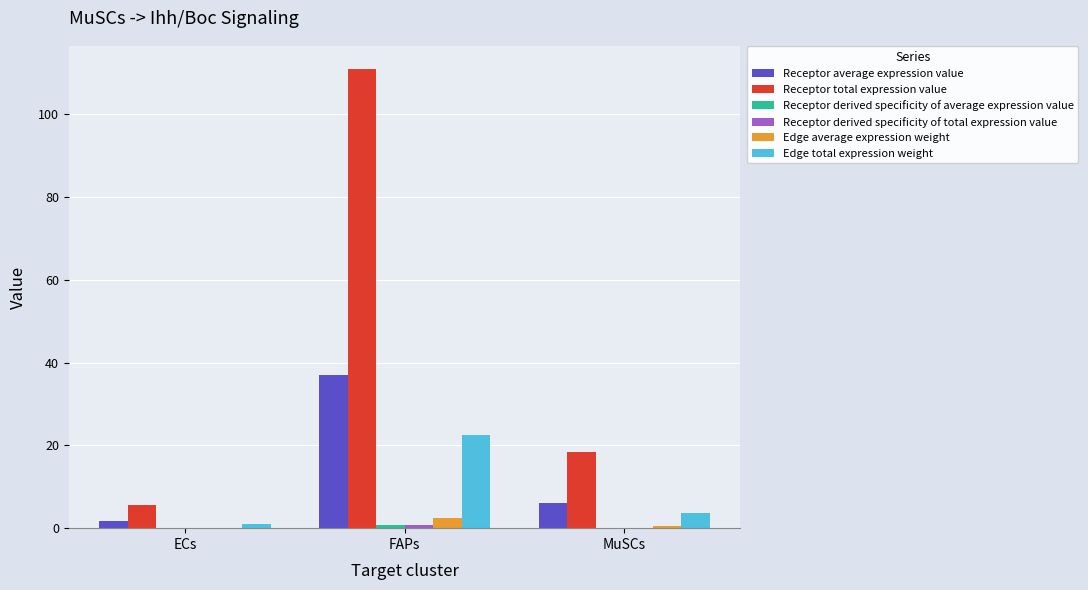

The value of Edge total expression weight at FAPs is 11.9. True or false?

False